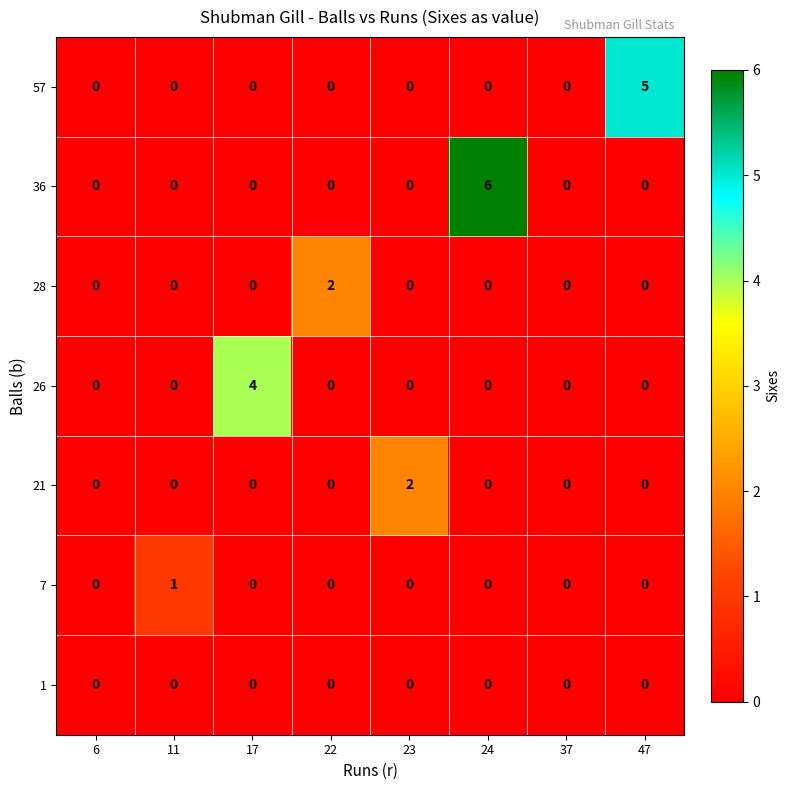

What is the maximum value shown in the chart?

6